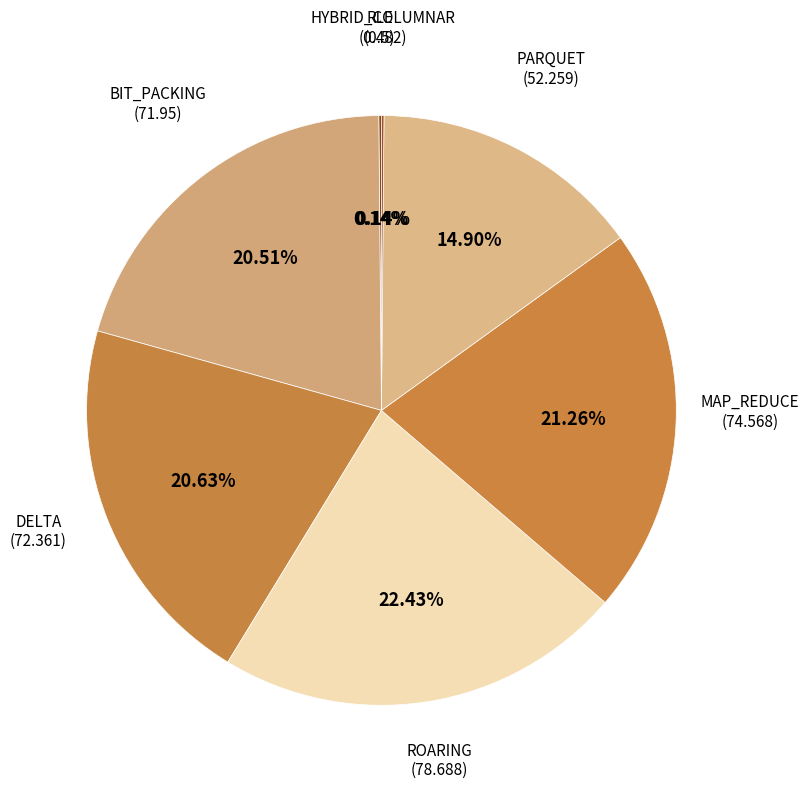

To the nearest percent, what portion does MAP_REDUCE represent?

21%